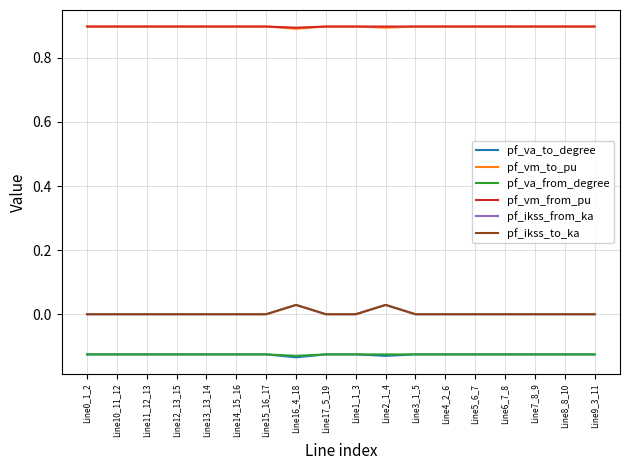

Between Line16_4_18 and Line14_15_16, which is larger?

Line14_15_16